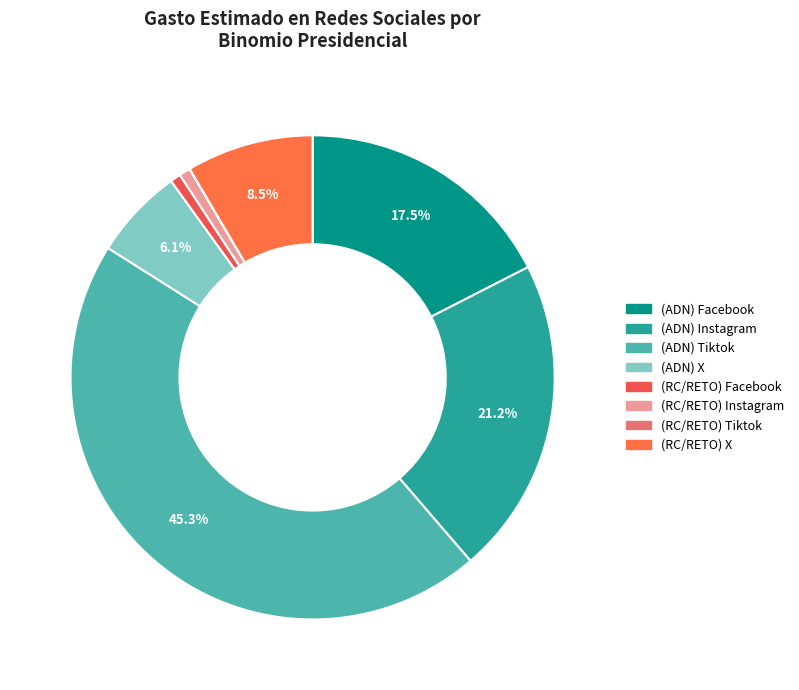

To the nearest percent, what is the difference between the (ADN) Tiktok and (ADN) Facebook slice percentages?

28%